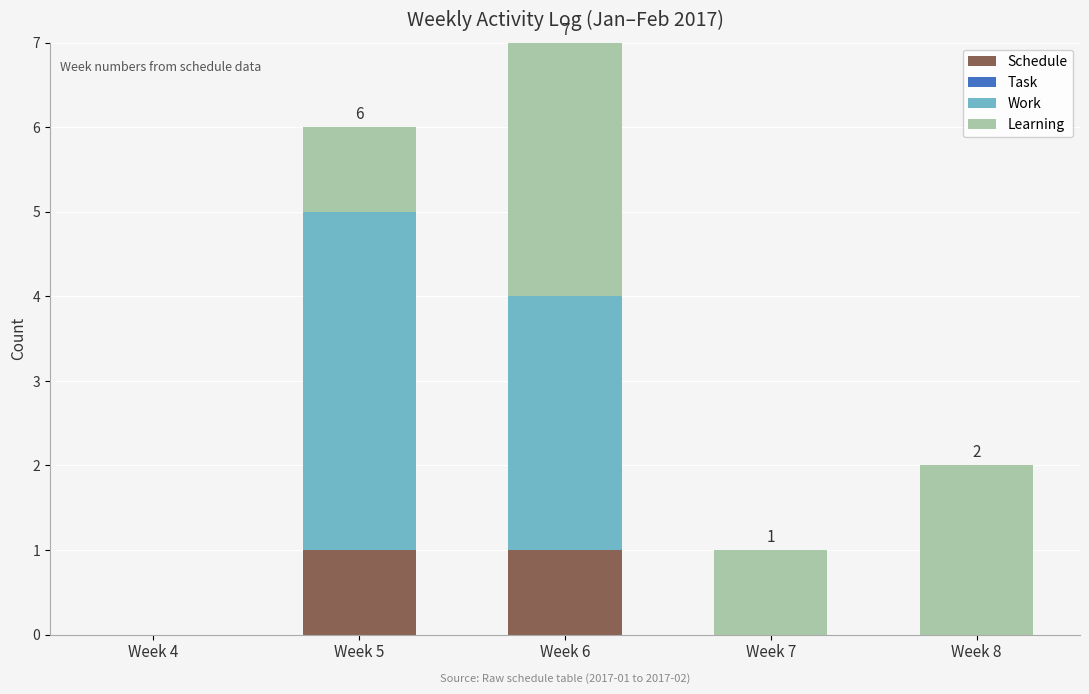

Count the number of categories in the chart.

5